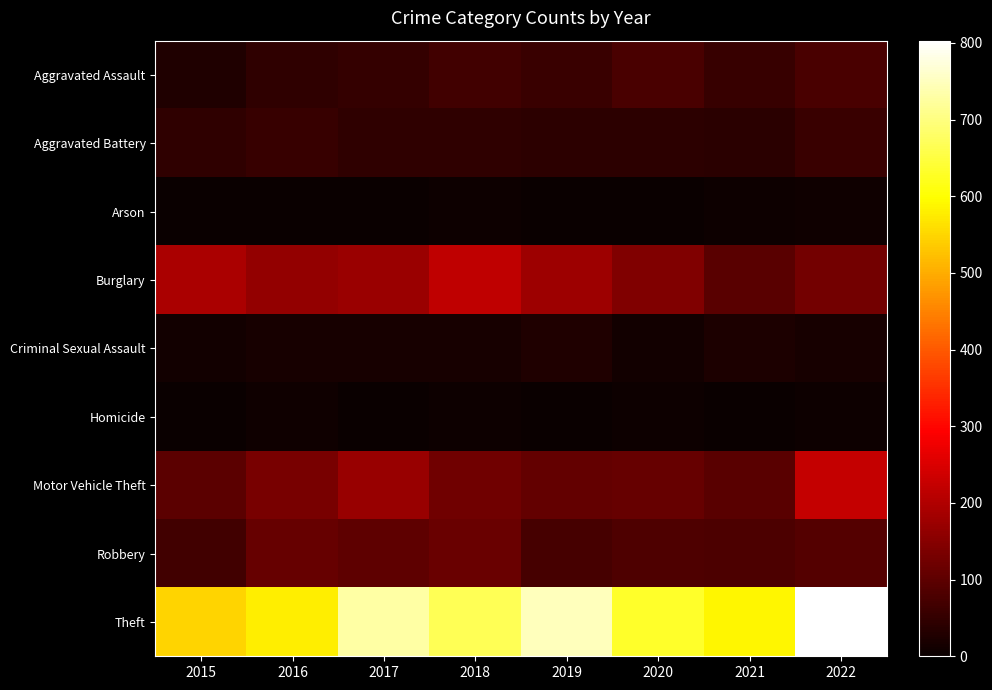

What is the total value across all series at 2019?

1237